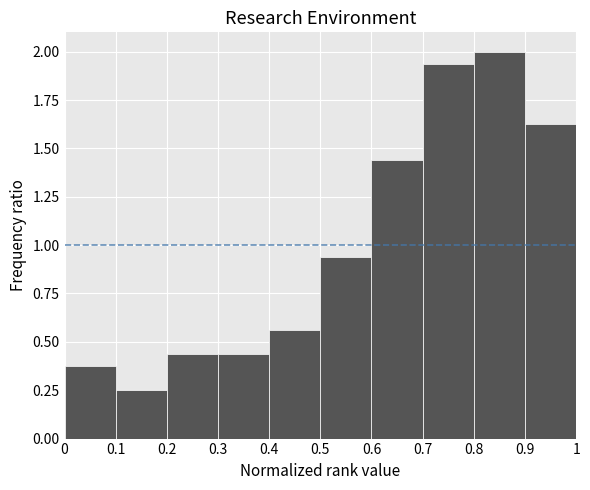

Reading left to right, transcribe this chart: for each bar, give the range it covers on the x-axis and its height. The values are not printed on the chart, so give them approximately, as read against the axis.

0 to 0.1: 0.40
0.1 to 0.2: 0.25
0.2 to 0.3: 0.45
0.3 to 0.4: 0.45
0.4 to 0.5: 0.55
0.5 to 0.6: 0.95
0.6 to 0.7: 1.45
0.7 to 0.8: 1.95
0.8 to 0.9: 2.00
0.9 to 1: 1.65